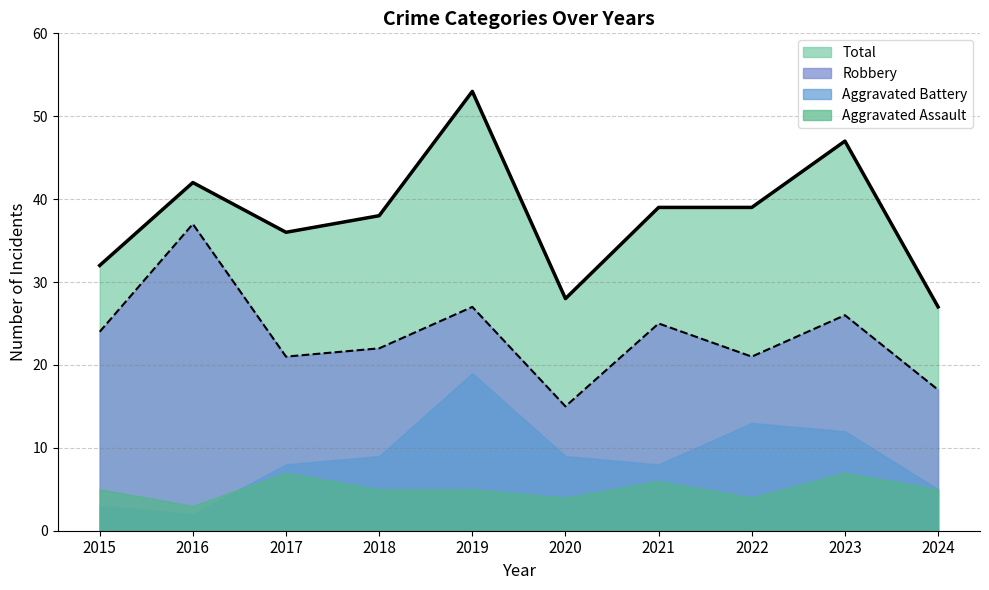

Where is the first local maximum for Robbery?

2016